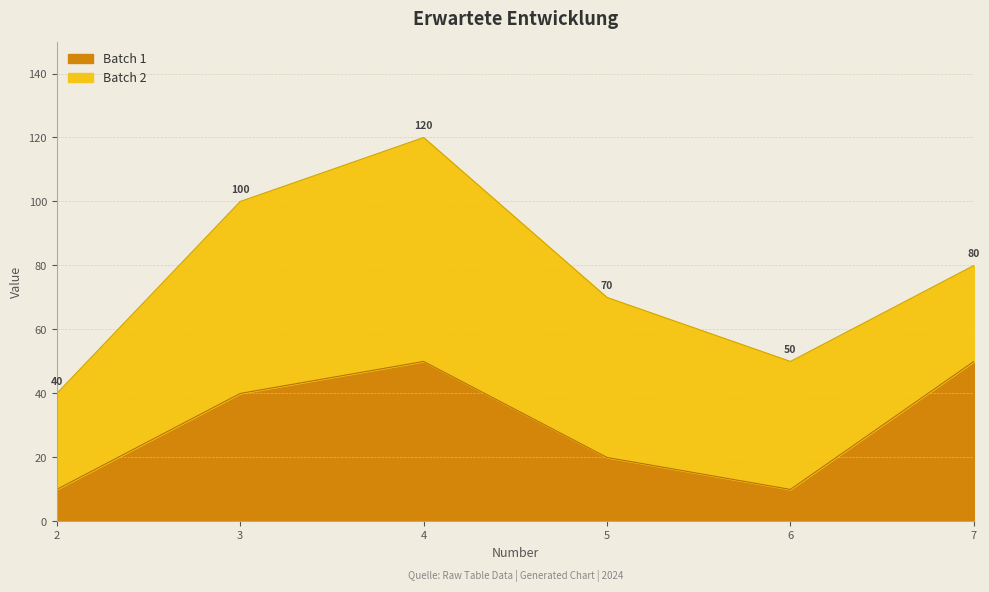

Rank the categories by value from highest to lowest.

4, 7, 3, 5, 2, 6